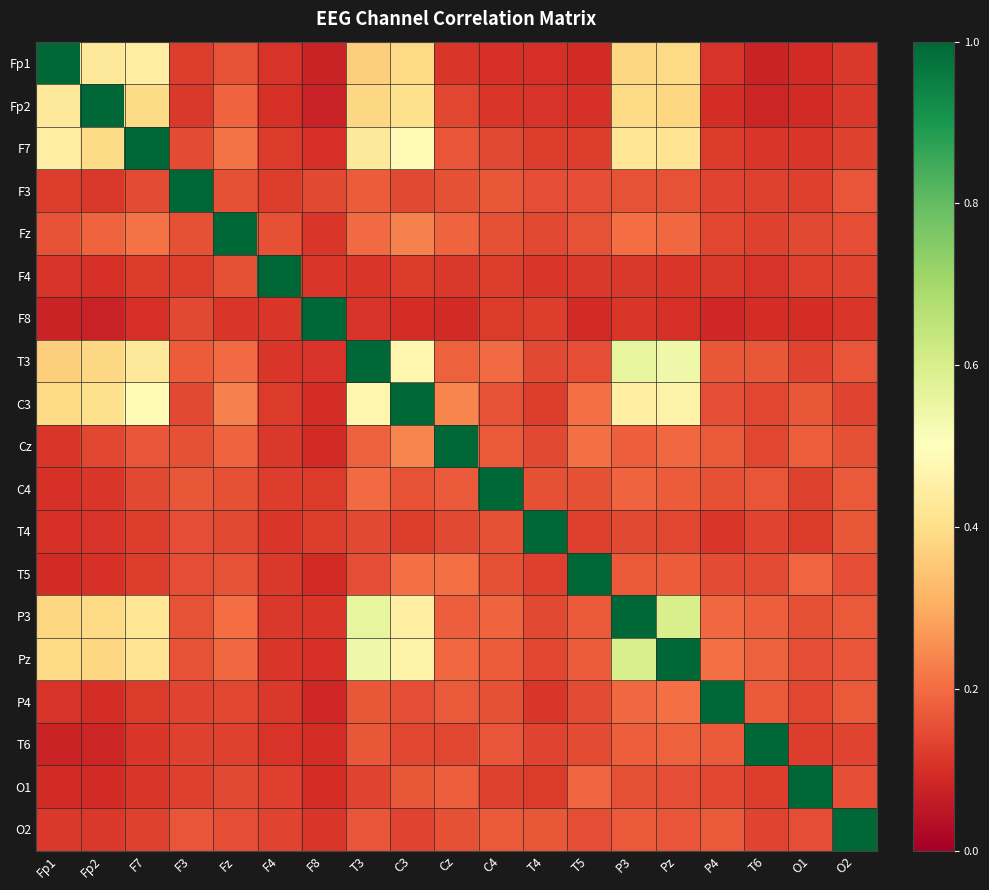

What is the maximum value shown in the chart?

1.0